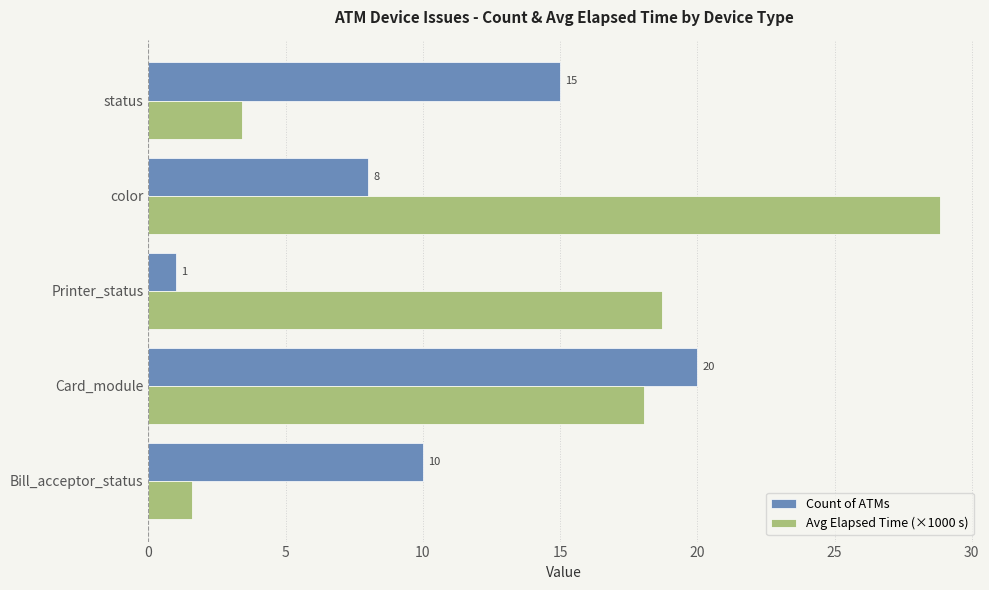

What is the sum of all Count of ATMs values?

54.0